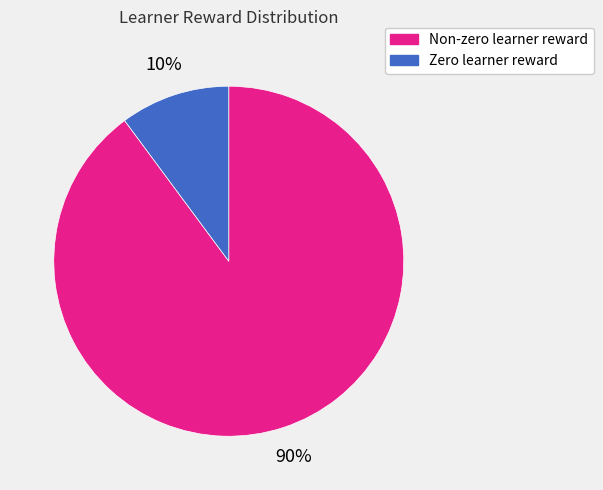

What is the smallest slice in the pie chart?

Zero learner reward